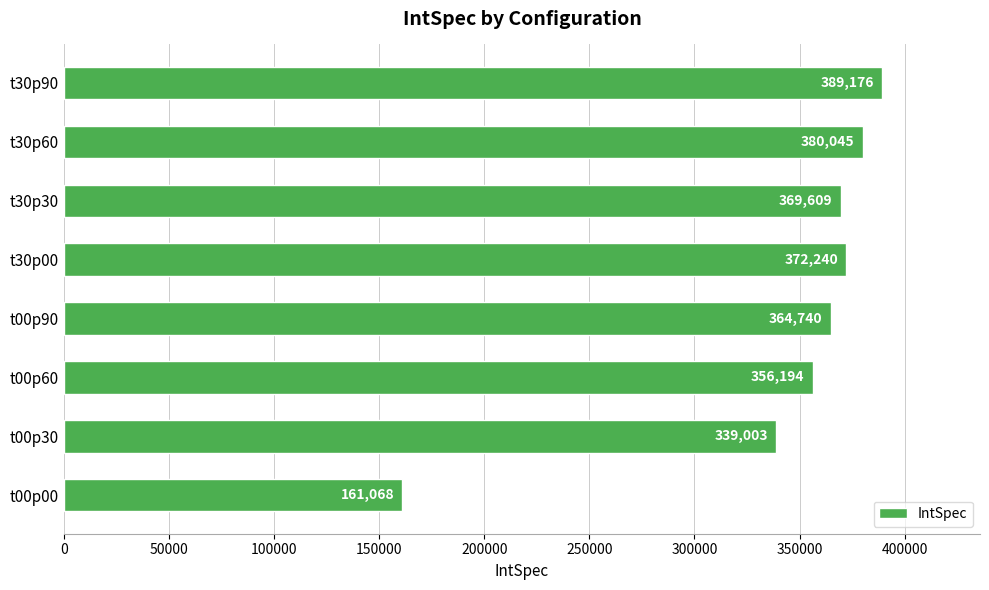

How many values are below 369609?

4